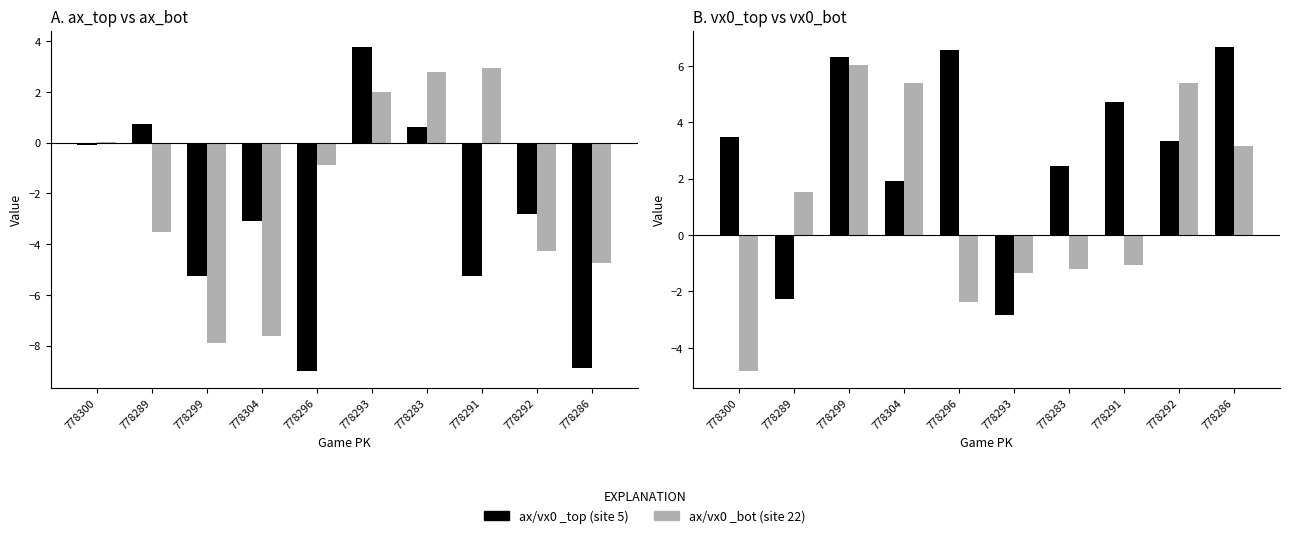

At which category is the sum across all series the highest?

778283